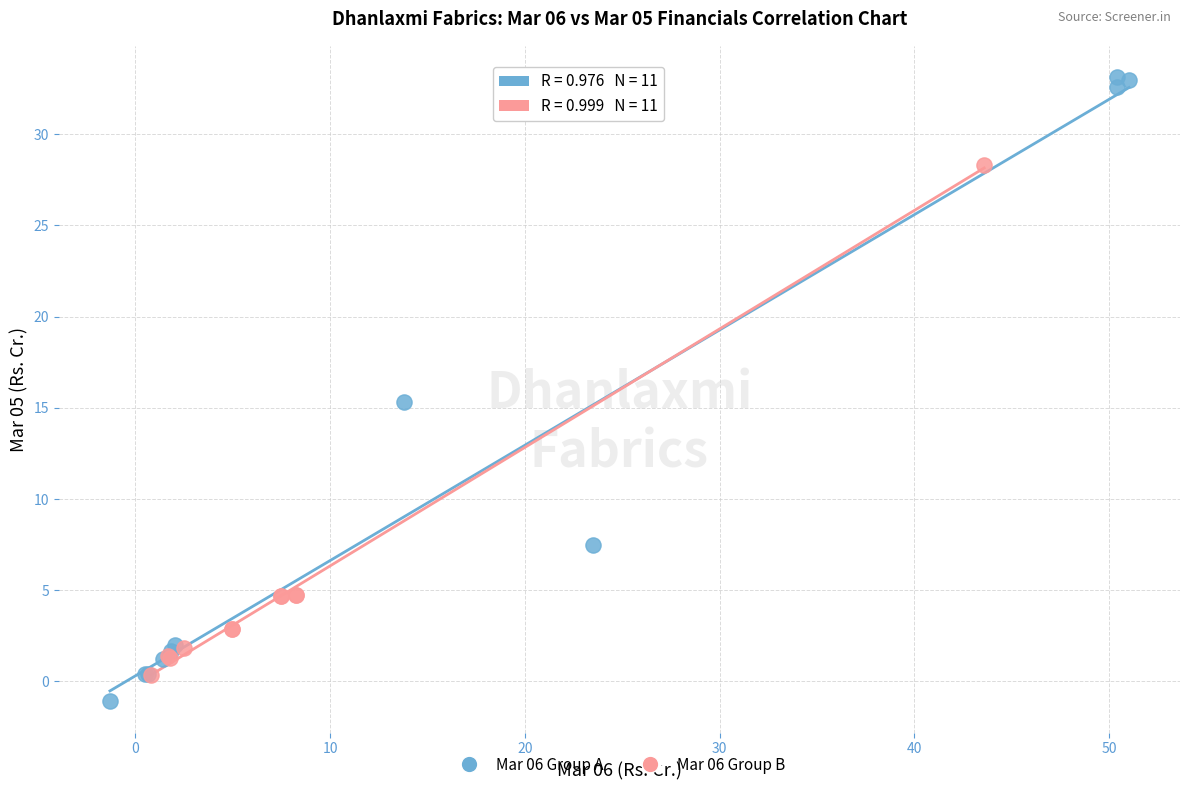

What are all the series names shown in the legend?

Mar 06 Group A, Mar 06 Group B